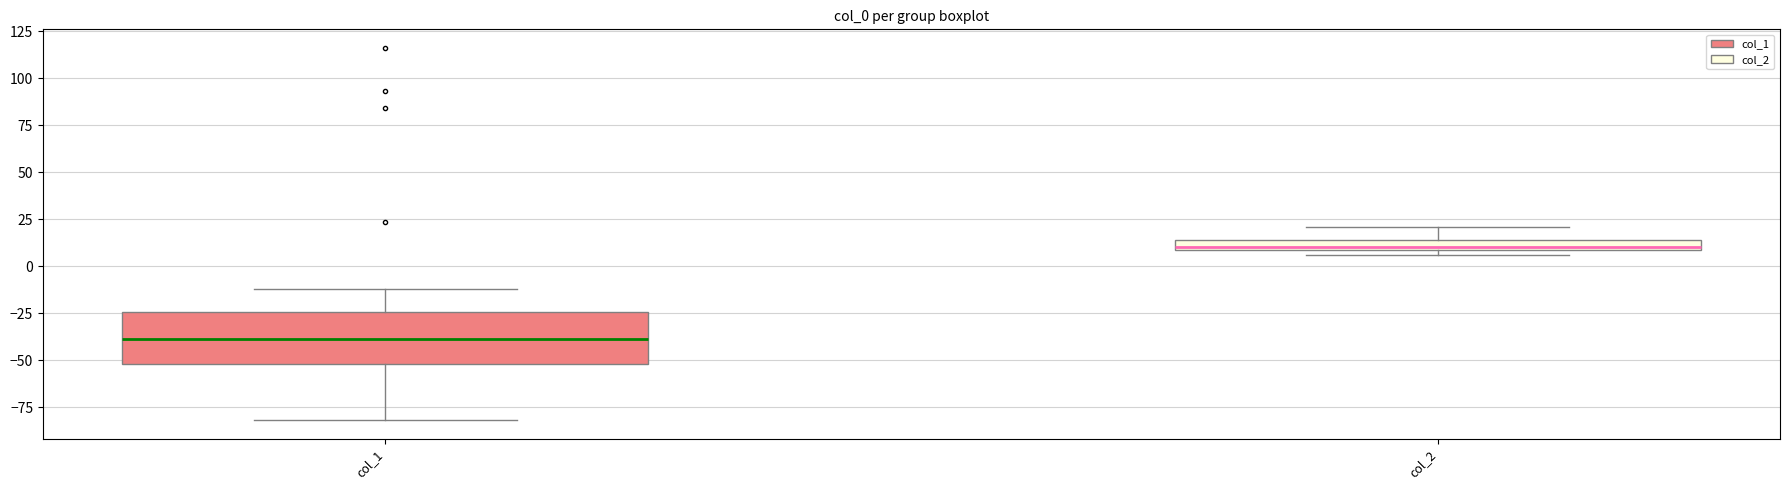

Comparing the boxes themselves (not the whiskers), which one is the tallest?

col_1